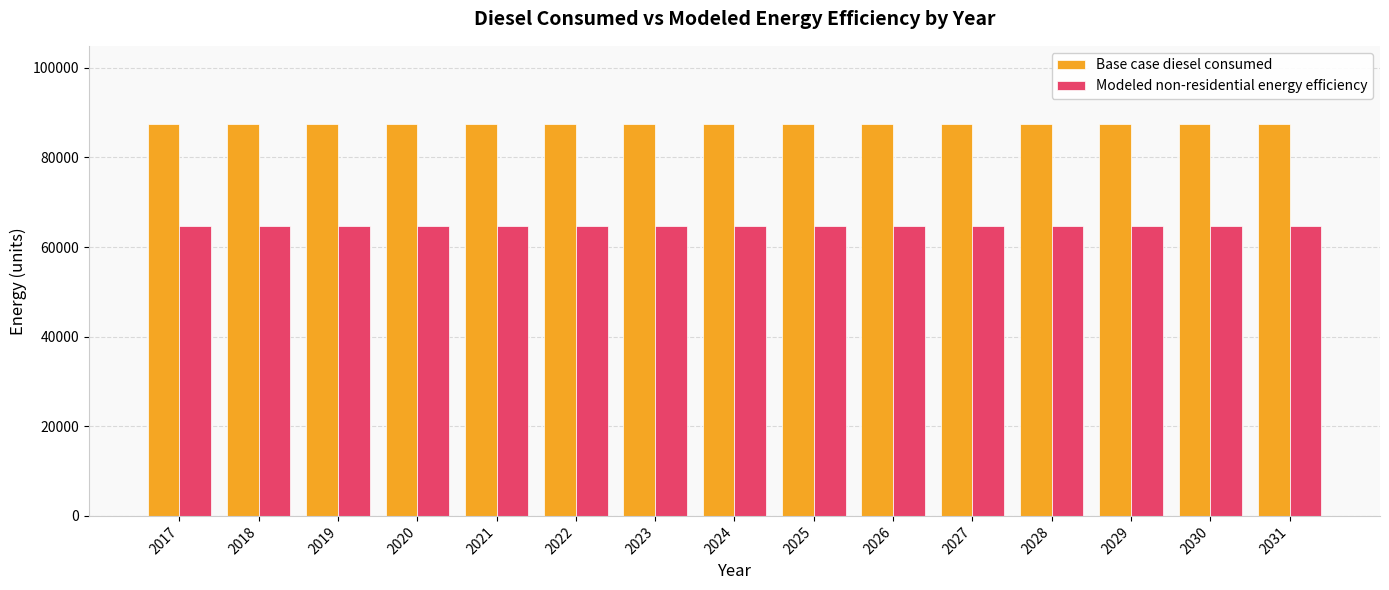

What is the greatest value displayed?

87425.9